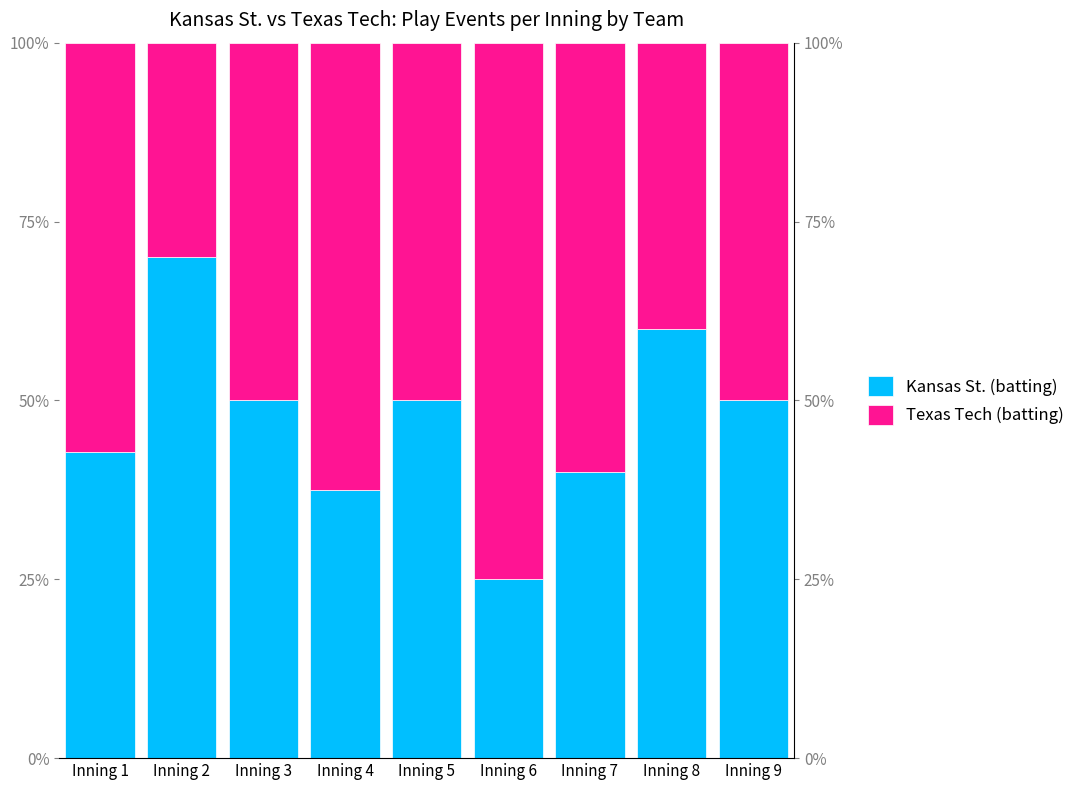

What is the difference between the highest and lowest values at Inning 2?

0.4